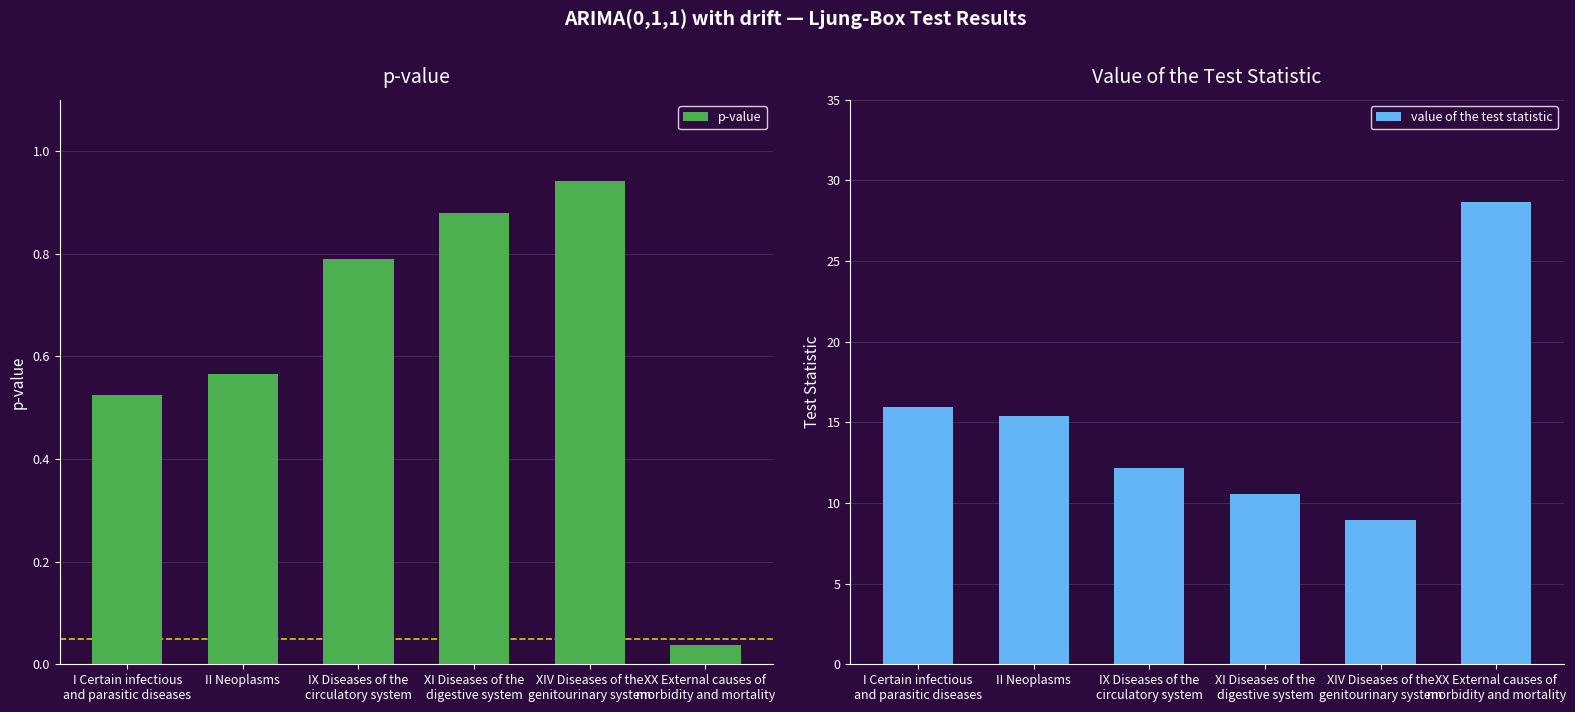

Which has a higher value, II Neoplasms or IX Diseases of the
circulatory system?

IX Diseases of the
circulatory system